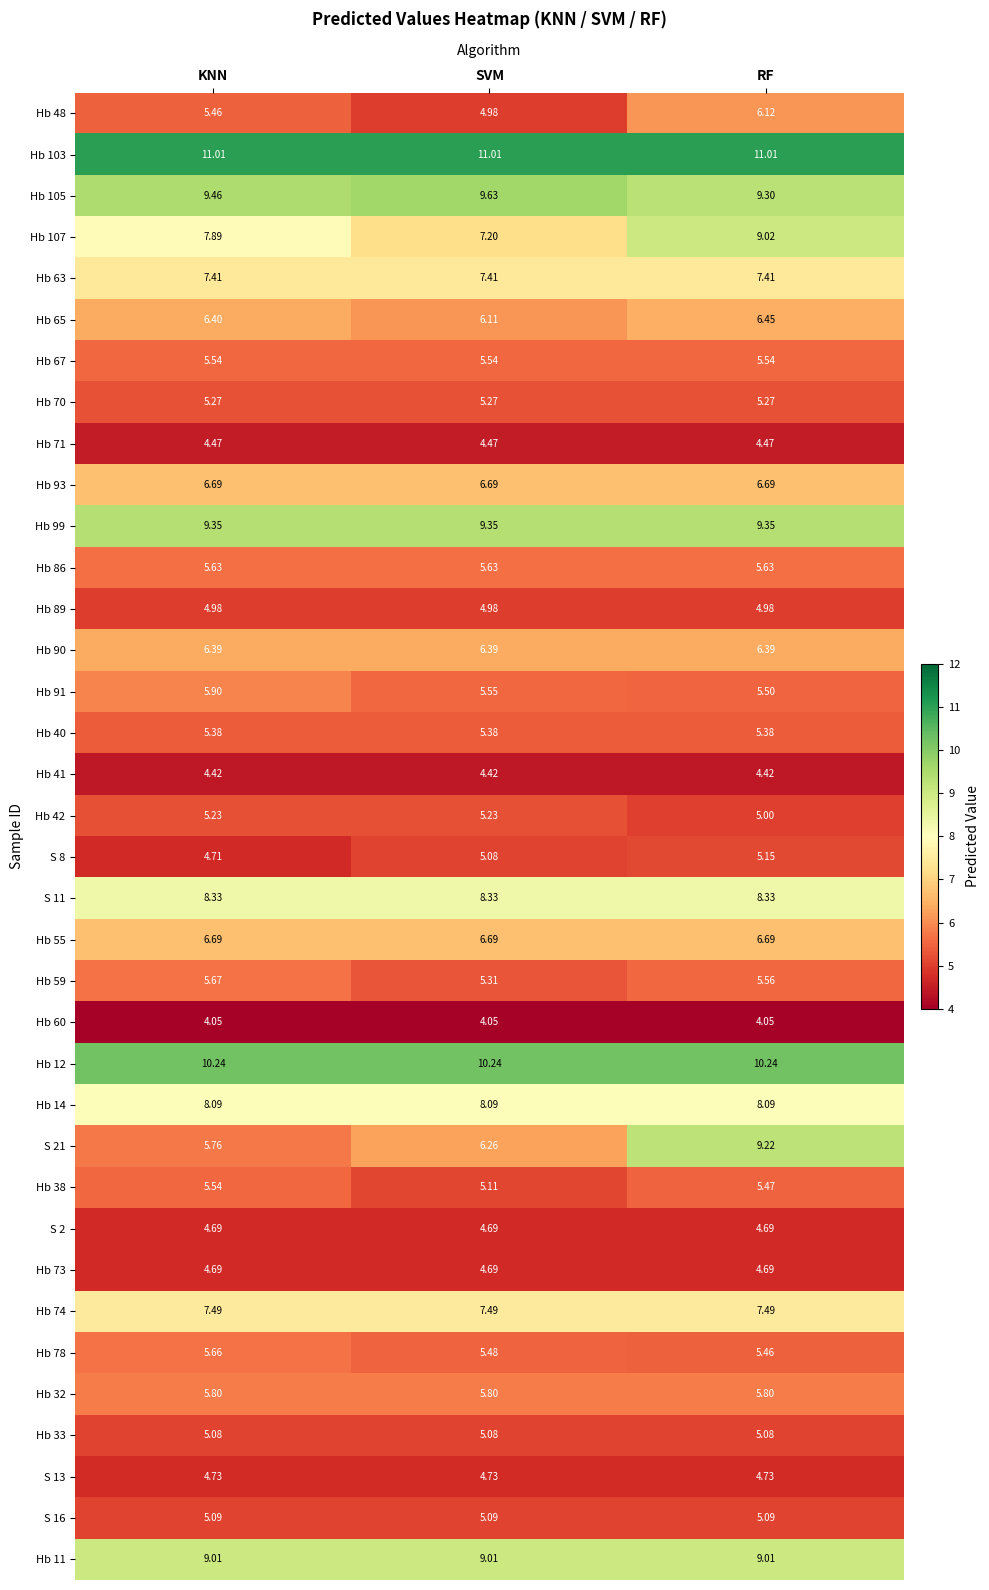

At which label does Hb 48 first exceed 5?

KNN